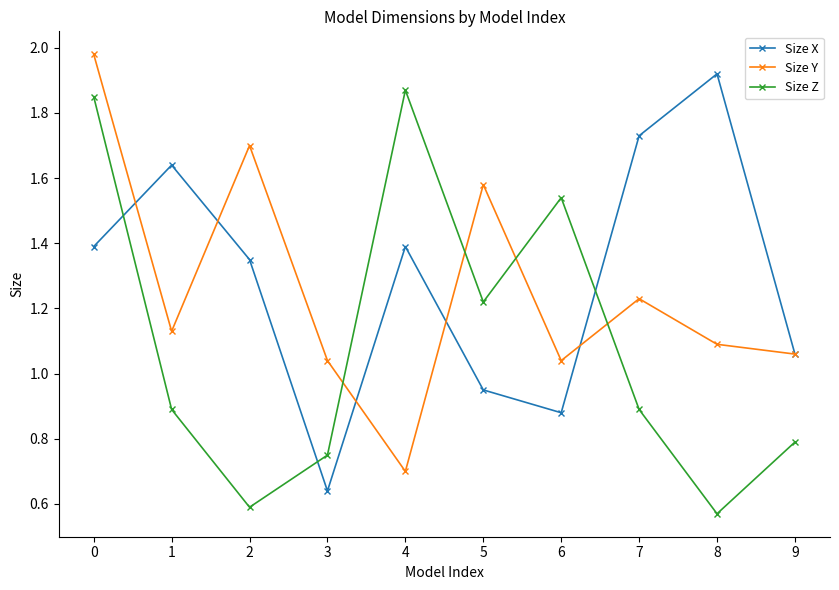

In Size X, how many points are lower than both neighbors (excluding endpoints)?

2